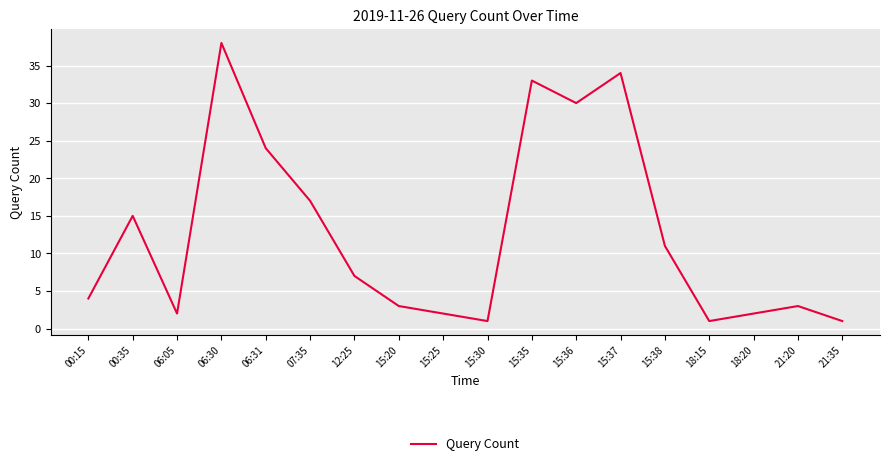

How many lines are shown in the chart?

1